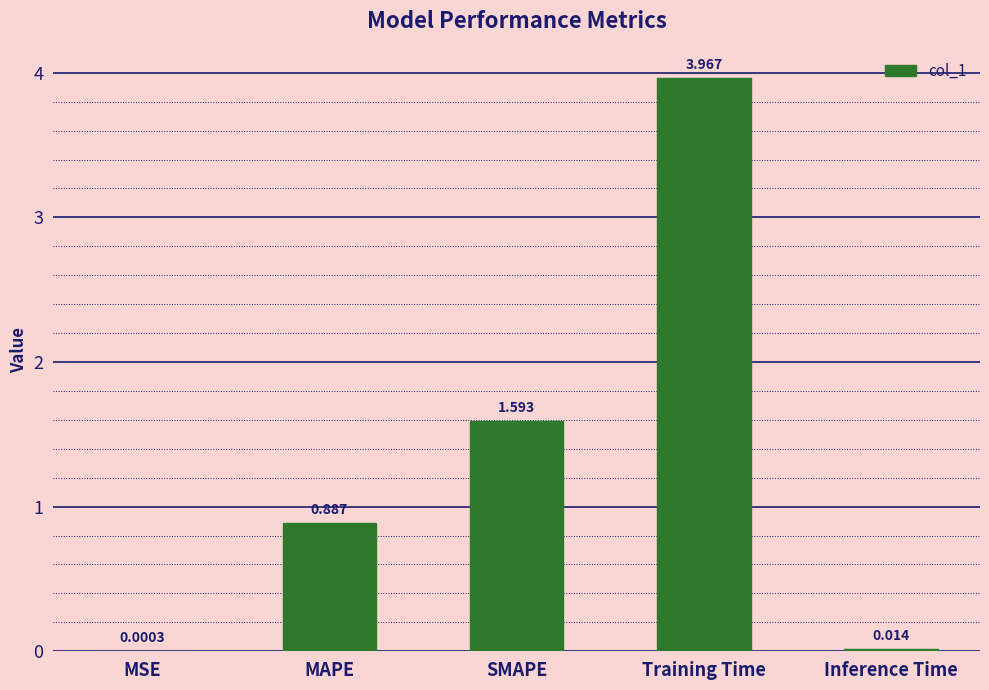

What is the sum of the values at SMAPE and MSE?

1.6